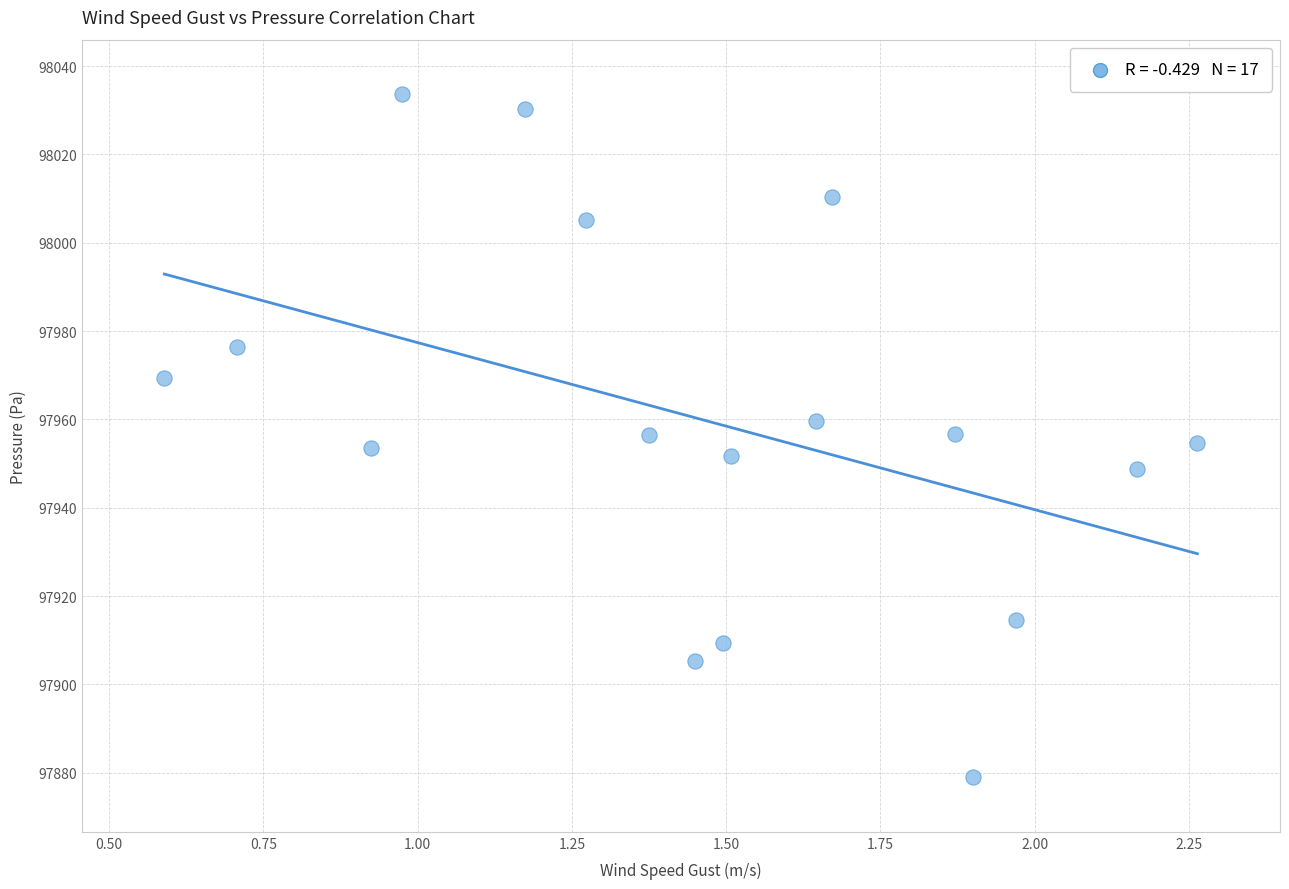

What is the range of Y values (max minus min)?

154.6